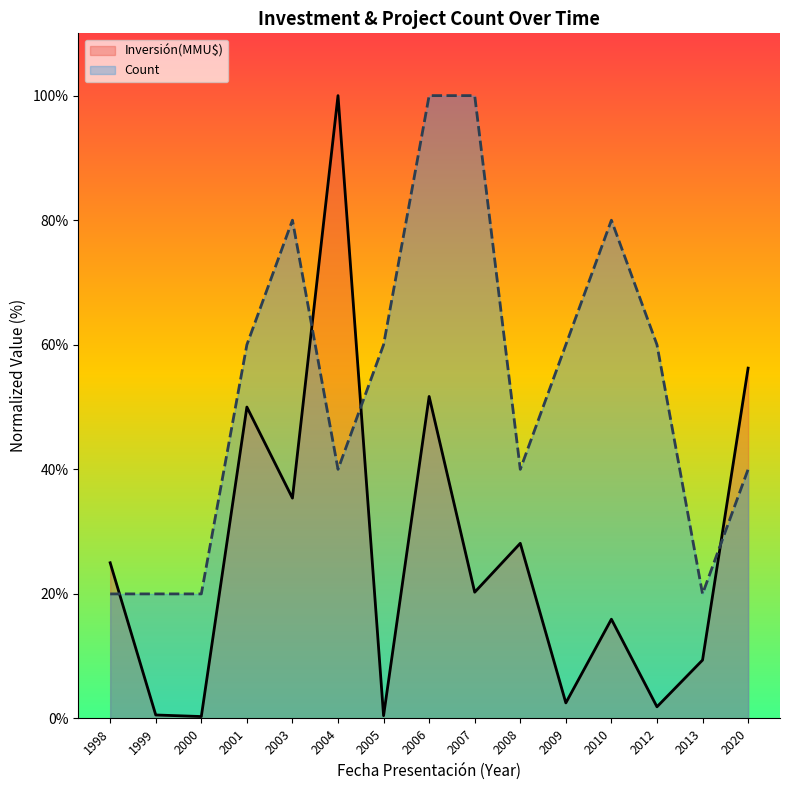

What is the difference between the maximum and minimum values in the Count series?

80.0